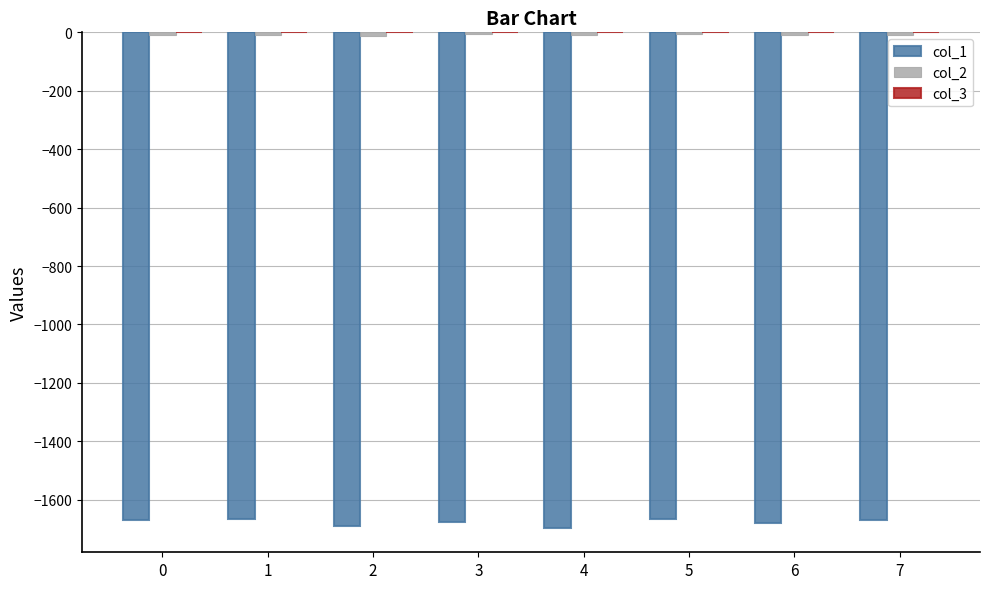

Which series has the widest spread of values?

col_1